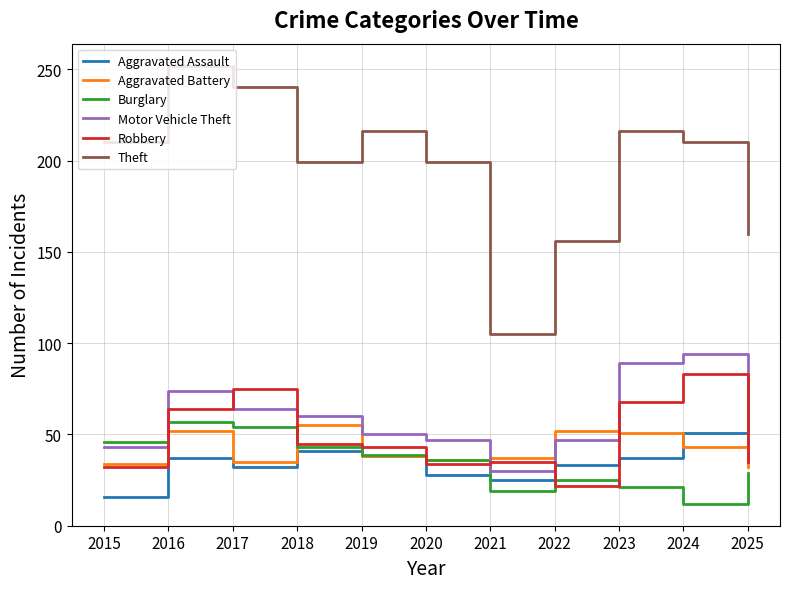

At which label does Robbery reach its minimum?

2022